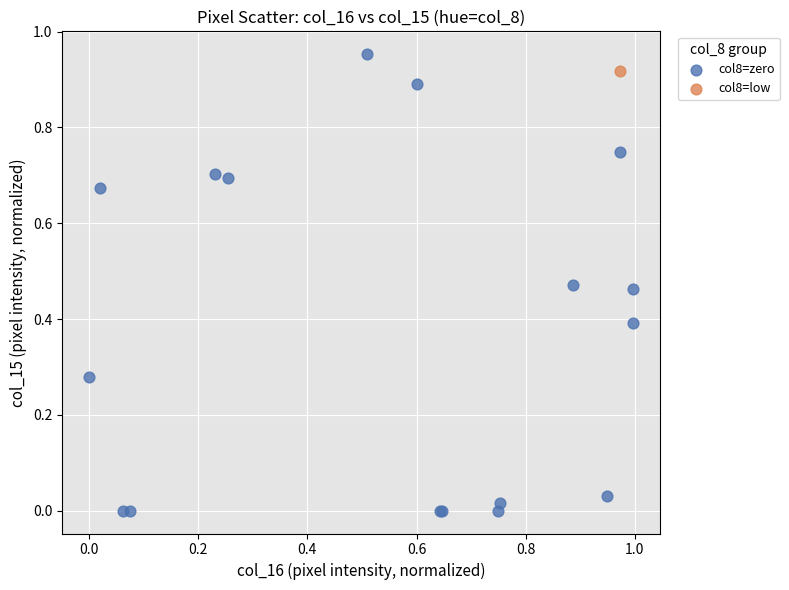

What are all the series names shown in the legend?

col8=zero, col8=low